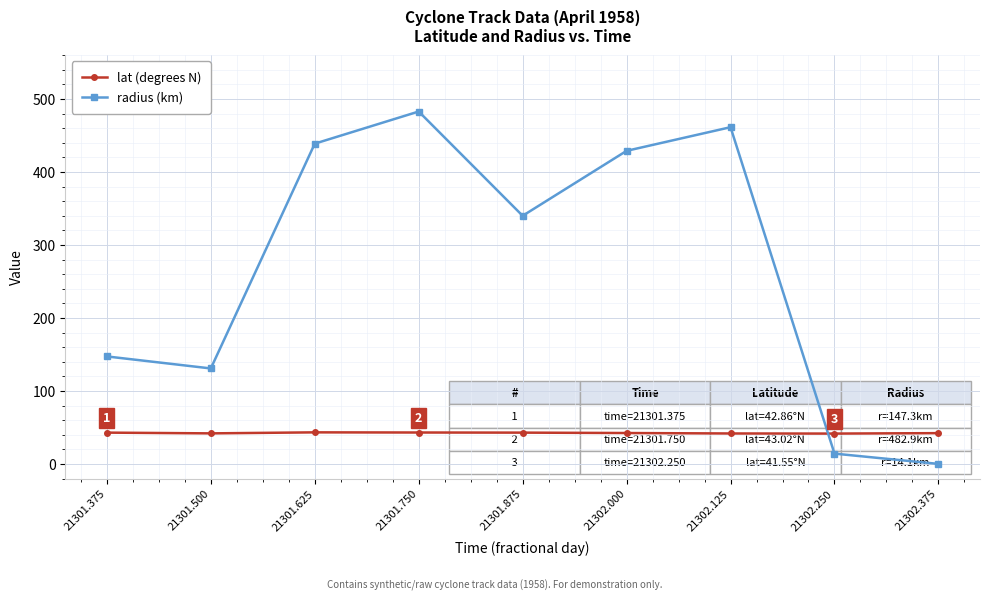

At which label does radius (km) reach its minimum?

21302.375